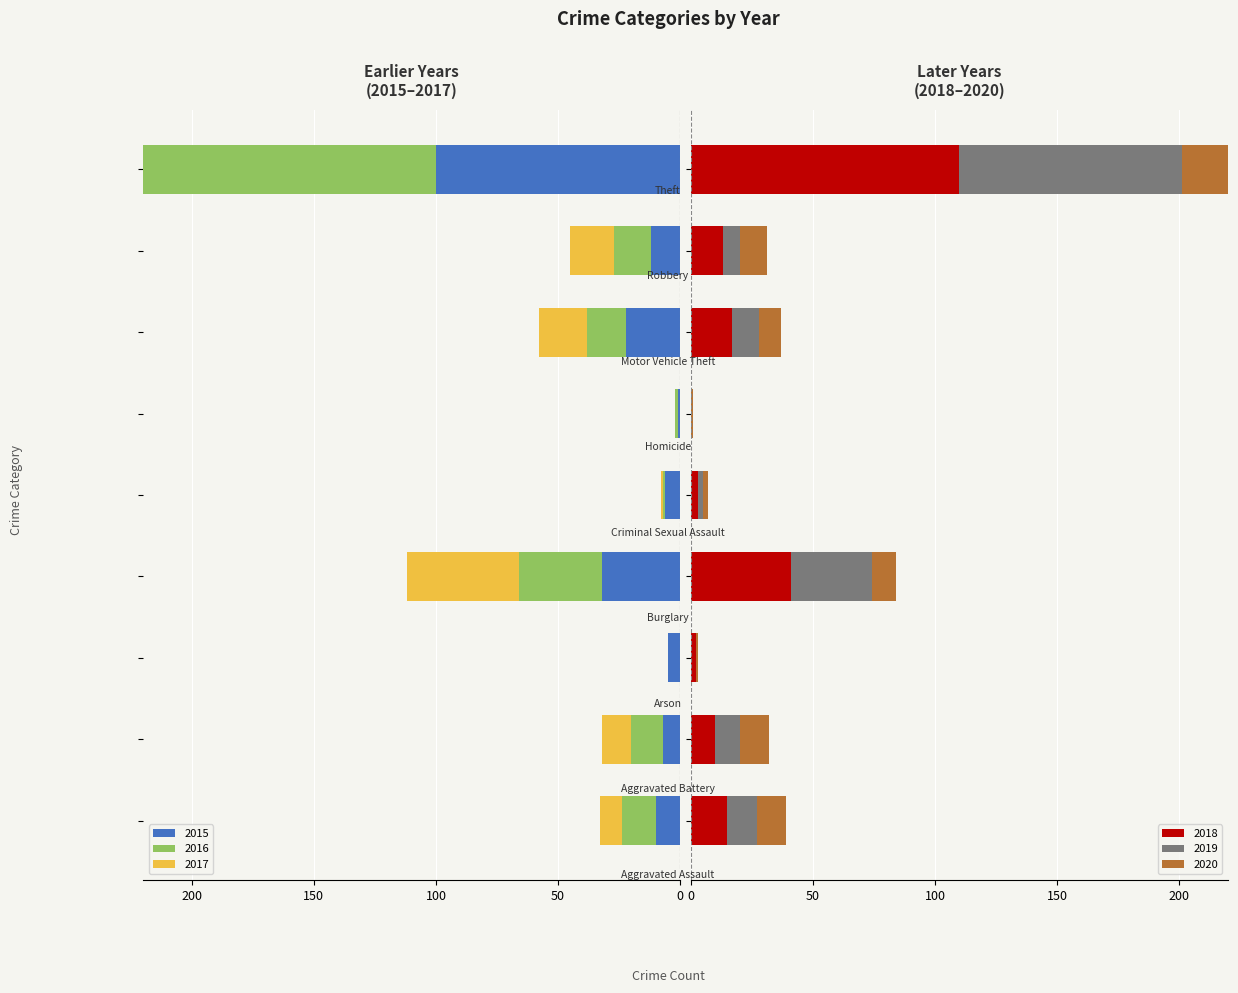

Reading left to right, transcribe all the data shown in this chart.

2015: -10	-7	-5	-32	-6	-1	-22	-12	-100
2016: -14	-13	0	-34	-1	-1	-16	-15	-126
2017: -9	-12	0	-46	-1	0	-20	-18	-119
2018: 15	10	2	41	3	0	17	13	110
2019: 12	10	0	33	2	0	11	7	91
2020: 12	12	1	10	2	1	9	11	99